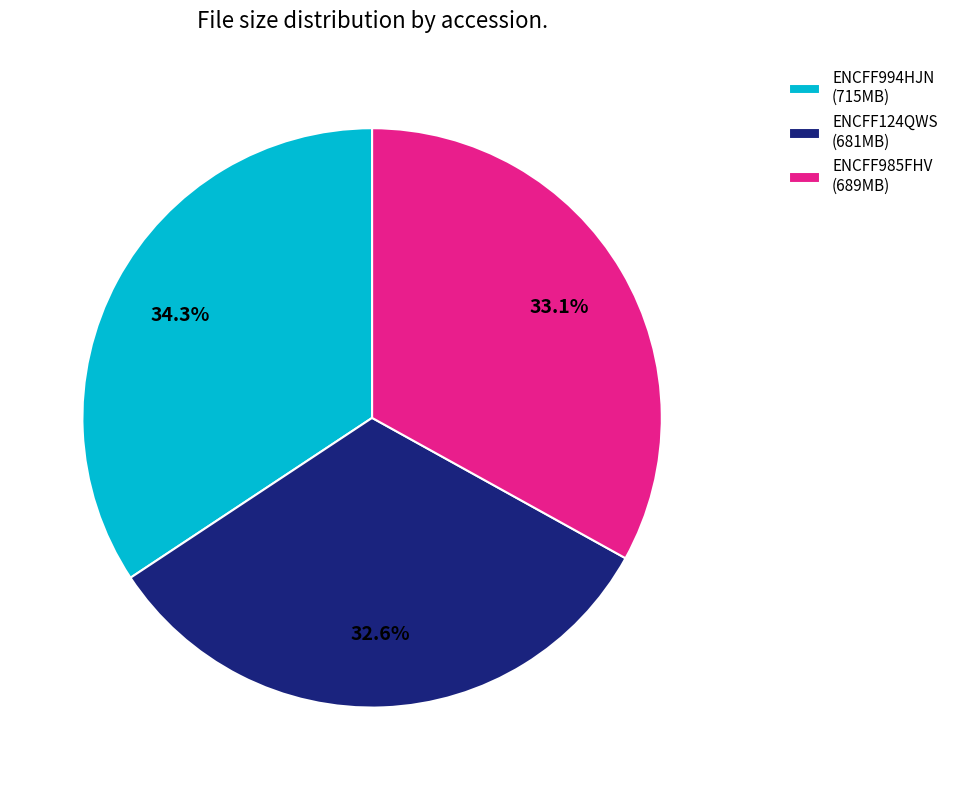

To the nearest percent, what percentage of the pie is ENCFF124QWS?

33%